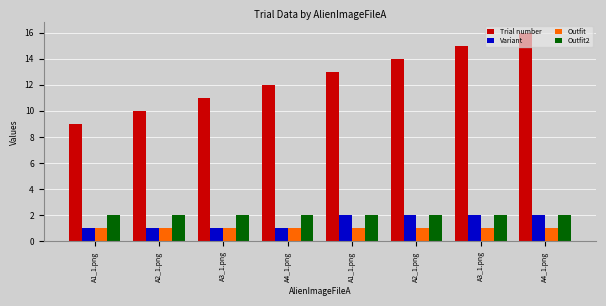

At which category does the chart reach its minimum across all series?

A1_1.png